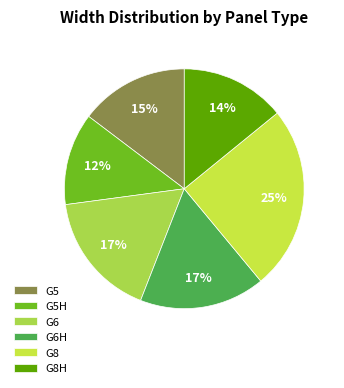

What percentage is the G6 slice, to the nearest percent?

17%